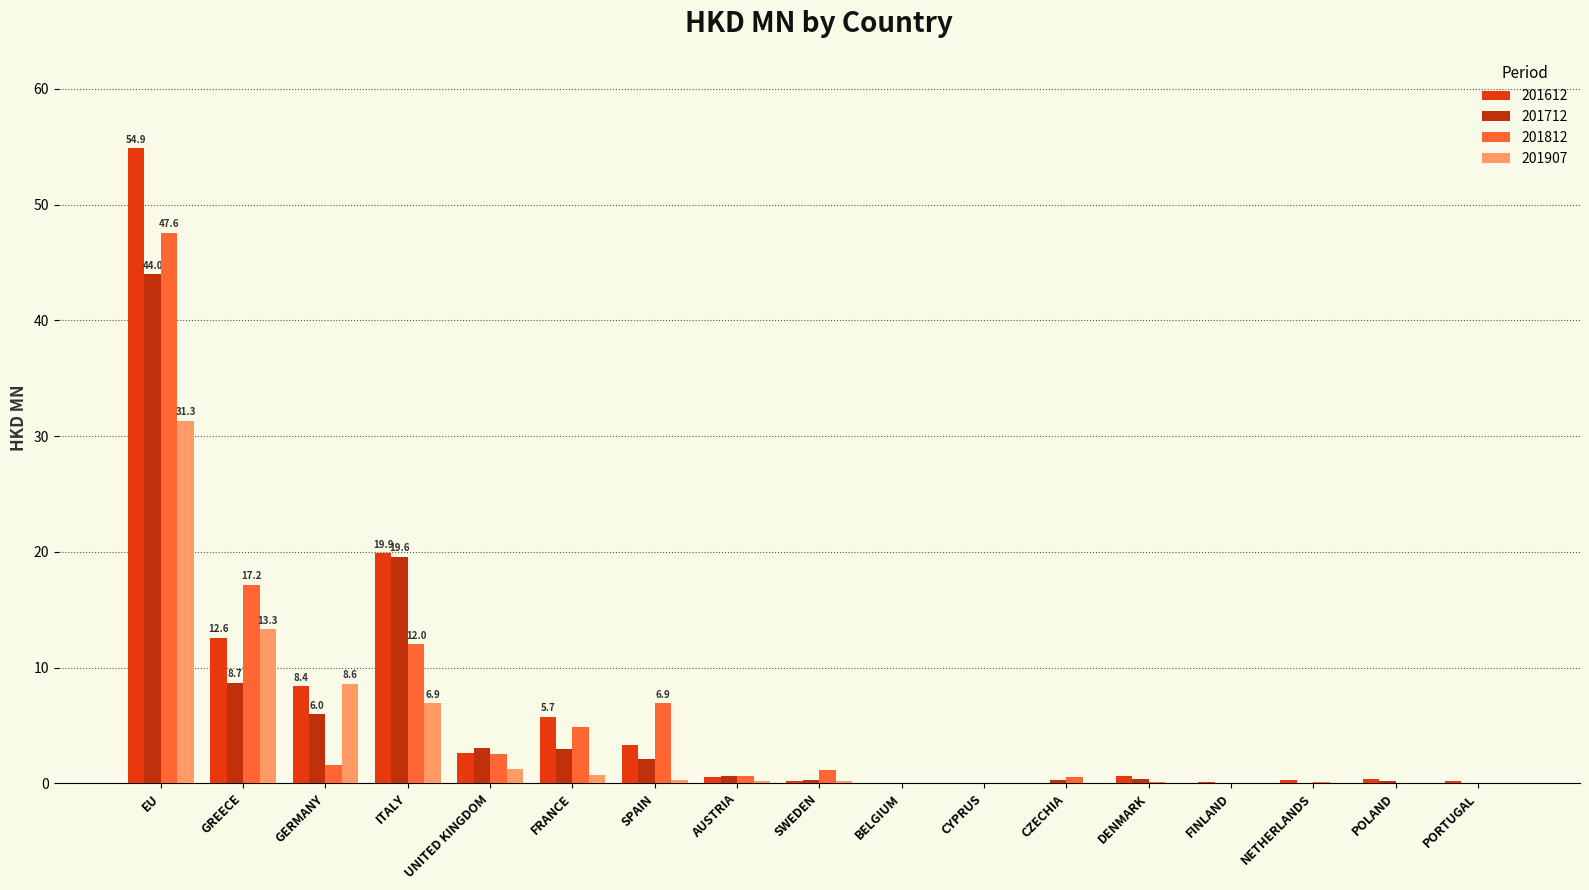

At which category is the sum across all series the highest?

EU